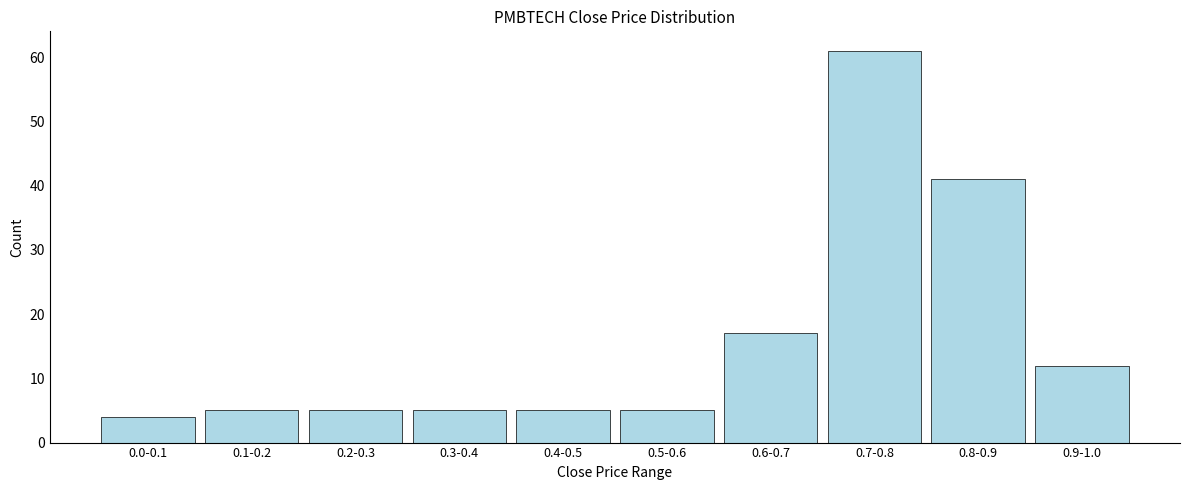

Reading left to right, extract all data points from this chart.

4	5	5	5	5	5	17	61	41	12